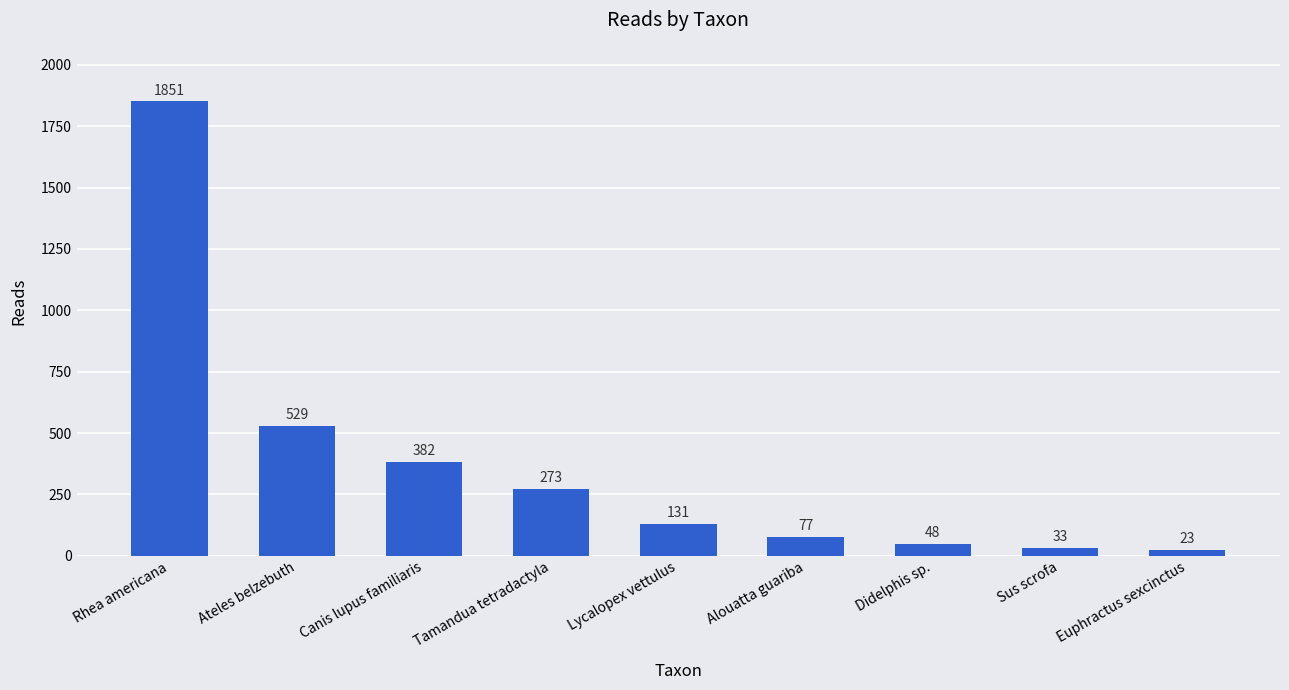

How many categories are shown in the chart?

9